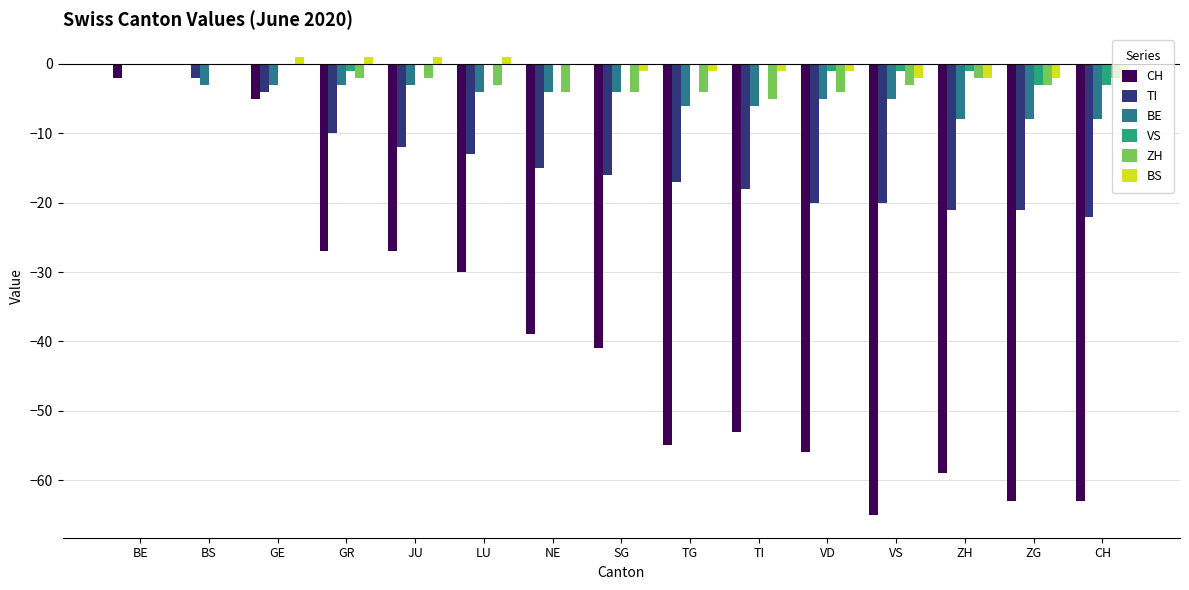

Which series changed the most between JU and VS?

CH